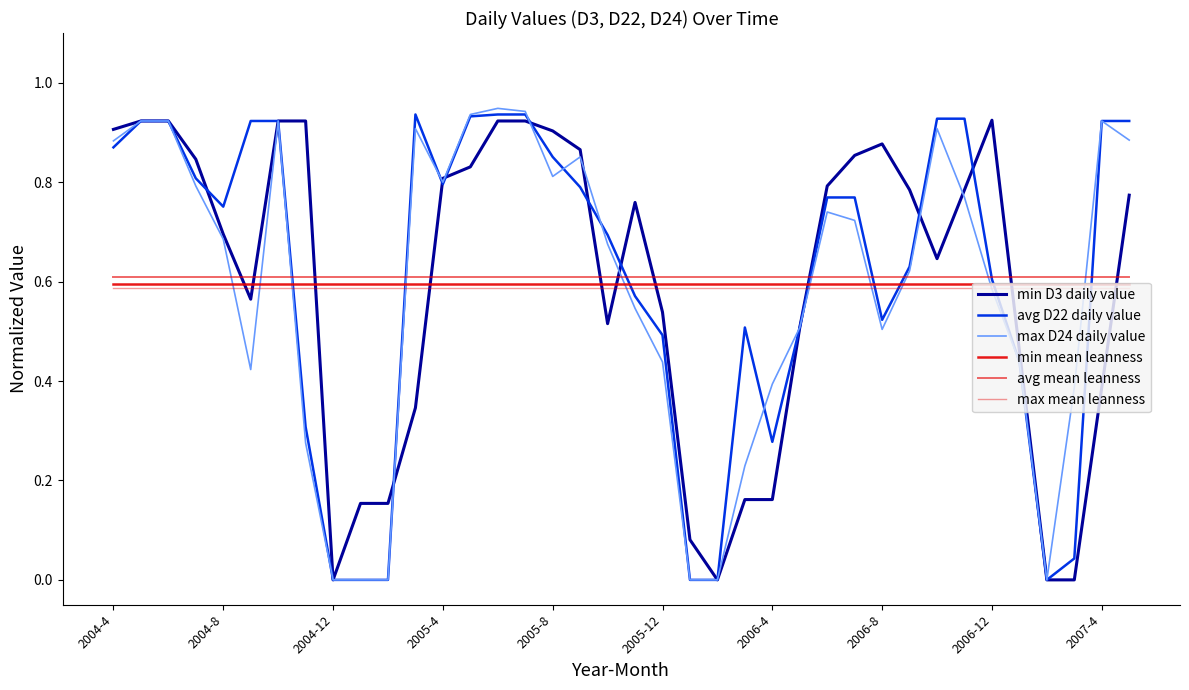

How many lines are shown in the chart?

6